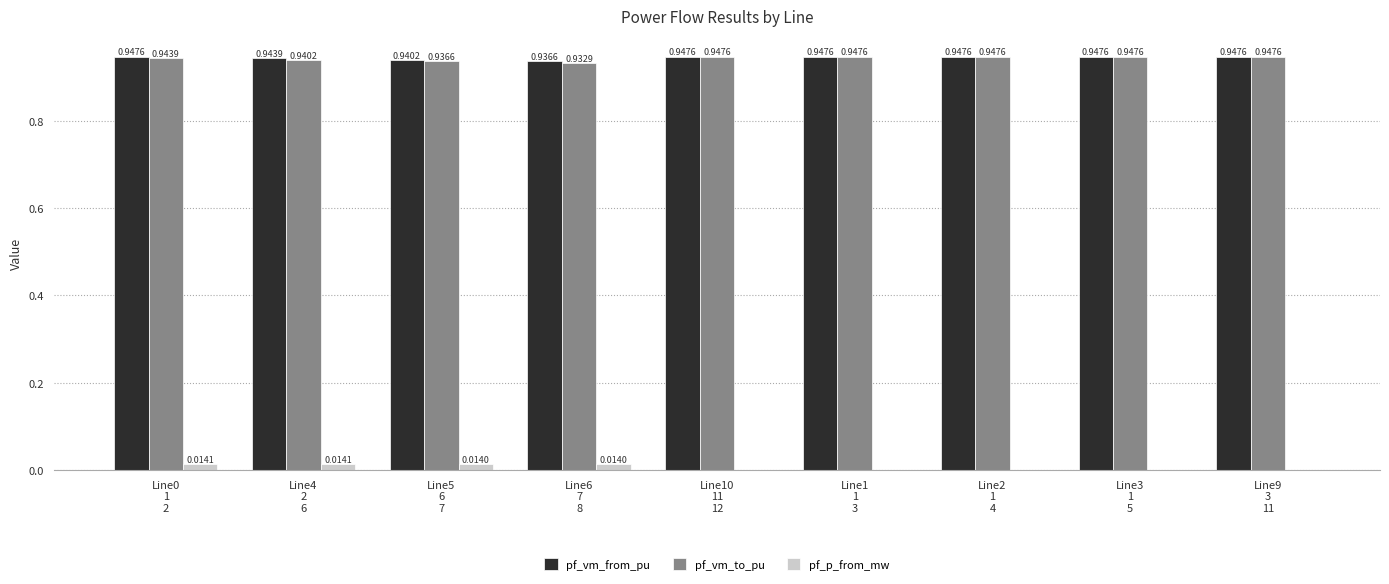

Which series has the largest total across all categories?

pf_vm_from_pu